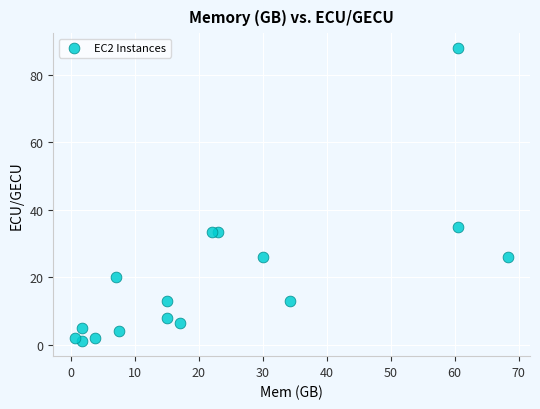

What is the range of Y values (max minus min)?

87.0